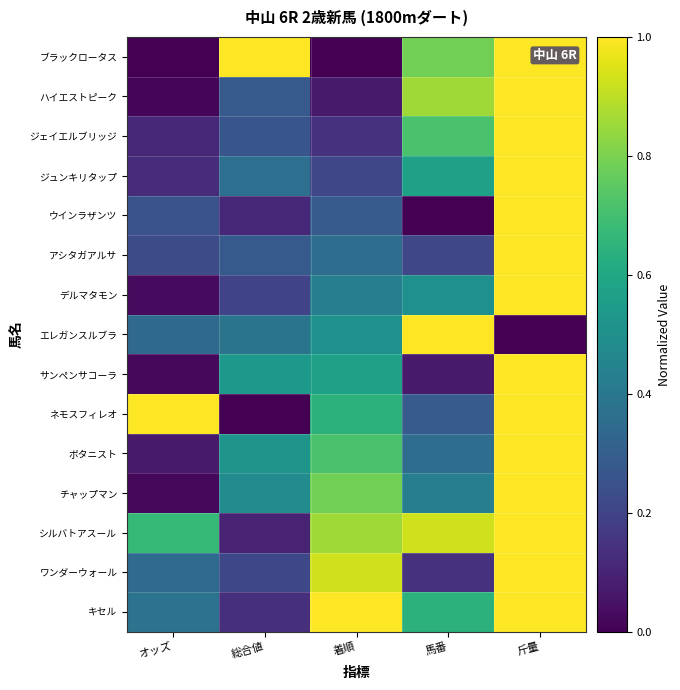

List the series in order of their peak value, highest first.

ブラックロータス, ハイエストピーク, ジェイエルブリッジ, ジュンキリタップ, ウインラザンツ, アシタガアルサ, デルマタモン, エレガンスルブラ, サンペンサコーラ, ネモスフィレオ, ボタニスト, チャップマン, シルバトアスール, ワンダーウォール, キセル